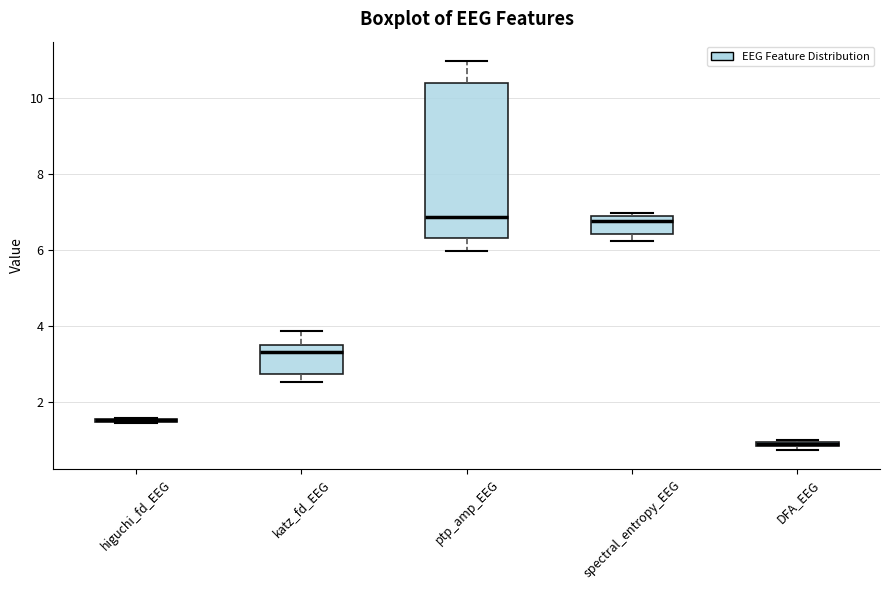

Where is the lower edge of the box for spectral_entropy_EEG on the y-axis? The values are not printed on the chart, so give them approximately, as read against the axis.

6.4